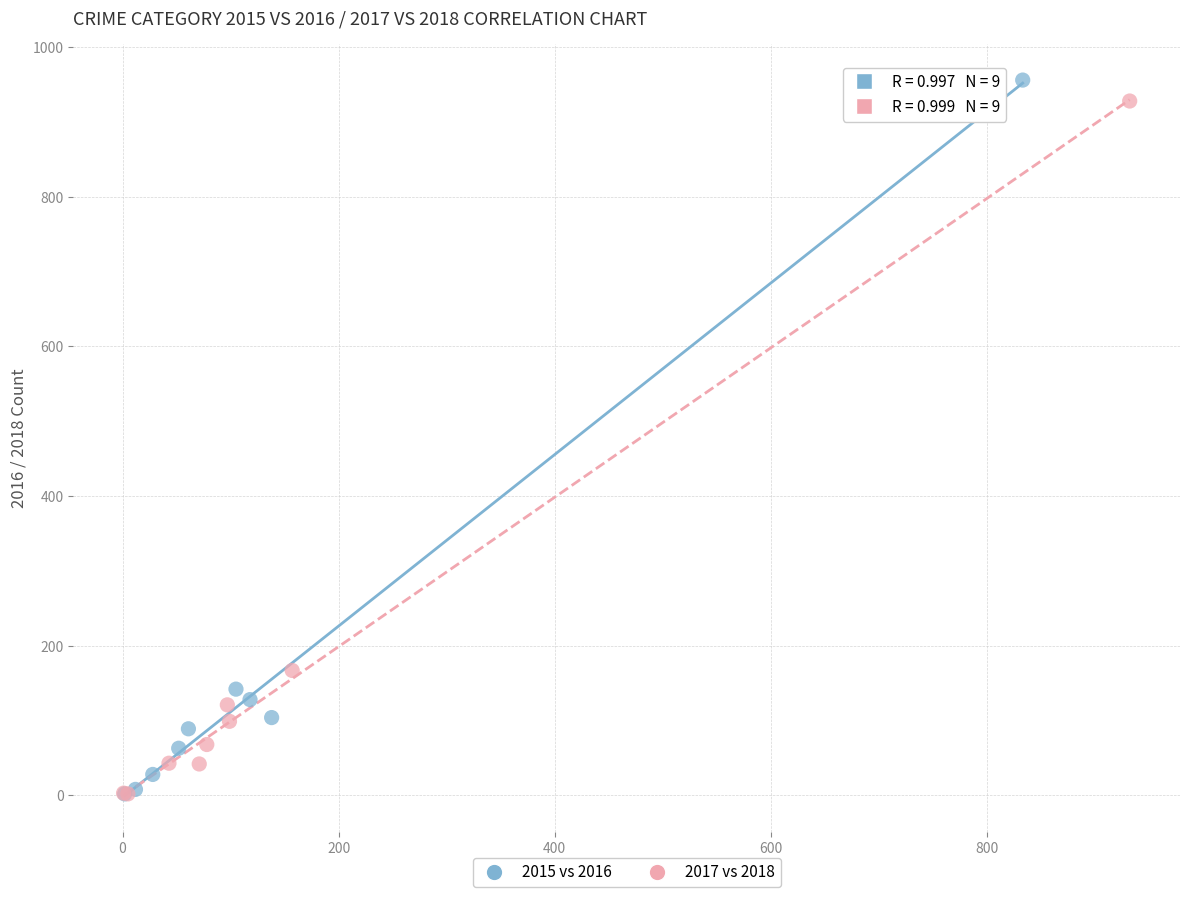

Which series has the largest Y range (max minus min)?

2015 vs 2016